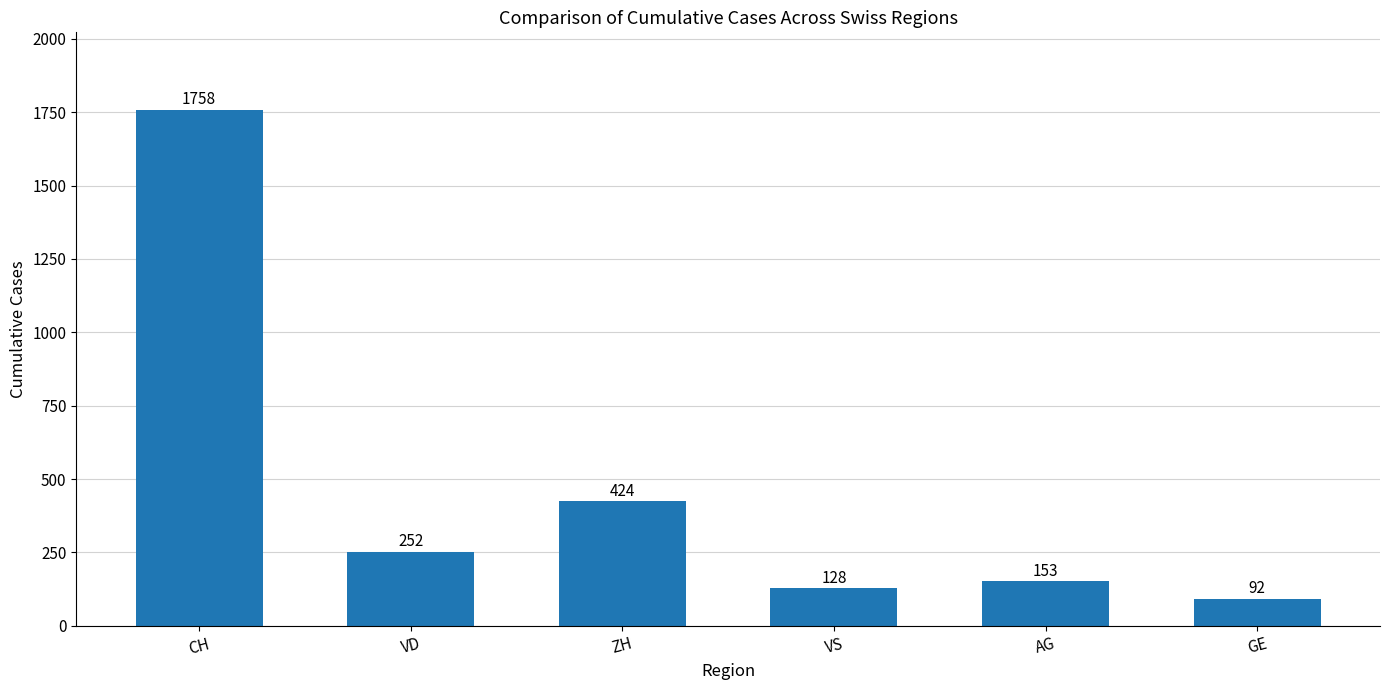

What is the label of the 5th bar from the left?

AG